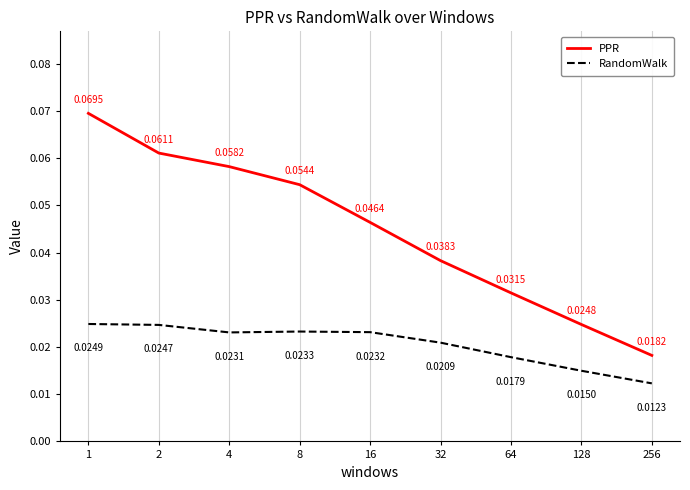

Is the value of PPR at 128 greater than the value of RandomWalk at 256?

Yes